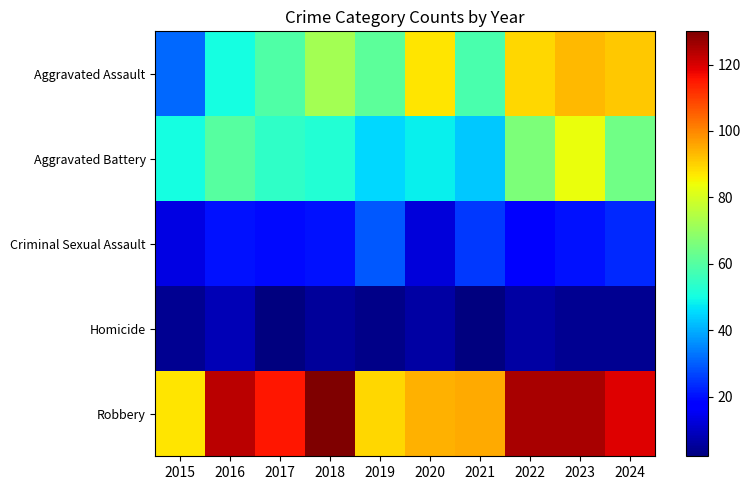

Reading right to left, extract all data points from this chart.

Aggravated Assault: 2024=91	2023=93	2022=89	2021=58	2020=87	2019=61	2018=72	2017=59	2016=50	2015=31
Aggravated Battery: 2024=64	2023=83	2022=66	2021=43	2020=48	2019=45	2018=52	2017=54	2016=60	2015=50
Criminal Sexual Assault: 2024=23	2023=20	2022=18	2021=25	2020=12	2019=29	2018=20	2017=19	2016=20	2015=13
Homicide: 2024=4	2023=4	2022=6	2021=2	2020=6	2019=3	2018=5	2017=2	2016=8	2015=4
Robbery: 2024=119	2023=125	2022=125	2021=95	2020=94	2019=89	2018=130	2017=115	2016=123	2015=87